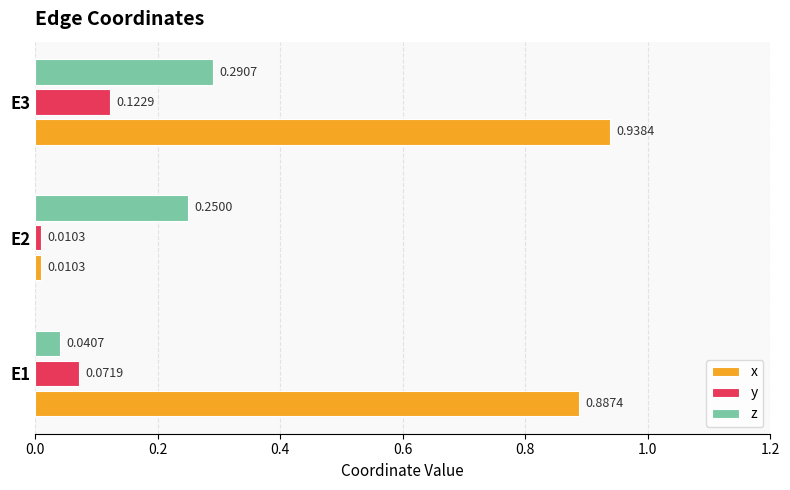

List the labels in order of y value, smallest first.

E2, E1, E3